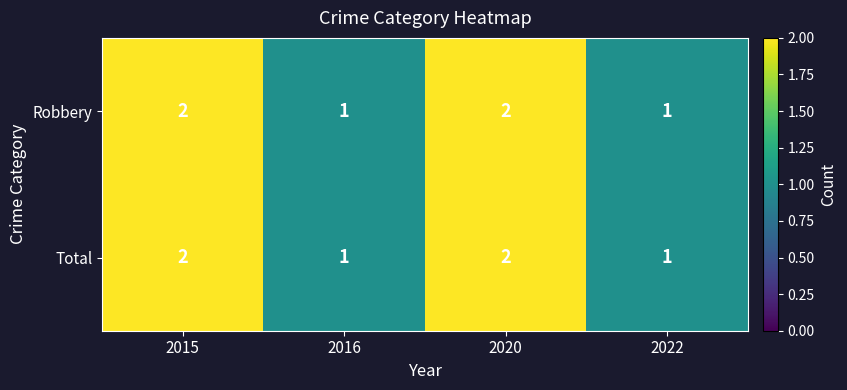

How many data points does each series have?

4